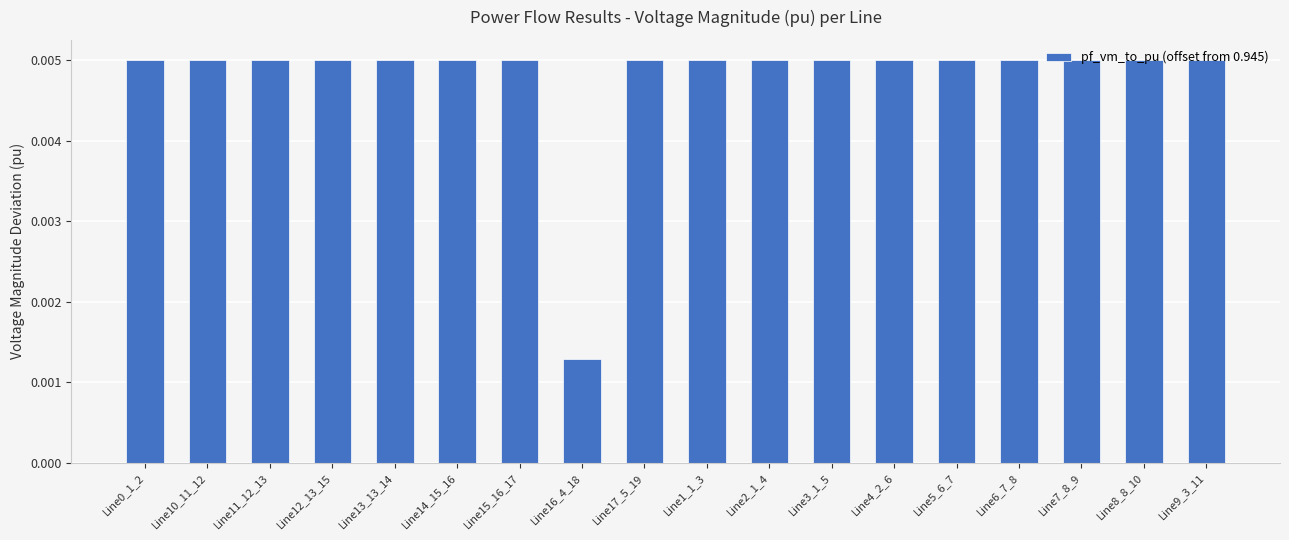

What position from the right is Line5_6_7?

5